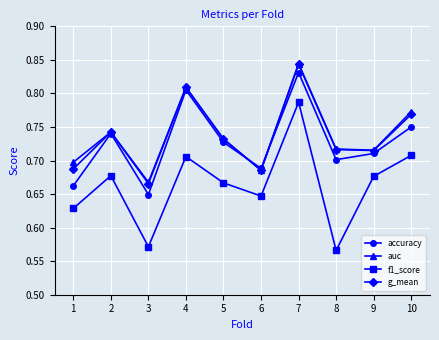

How many interior local valleys does the f1_score series have?

3